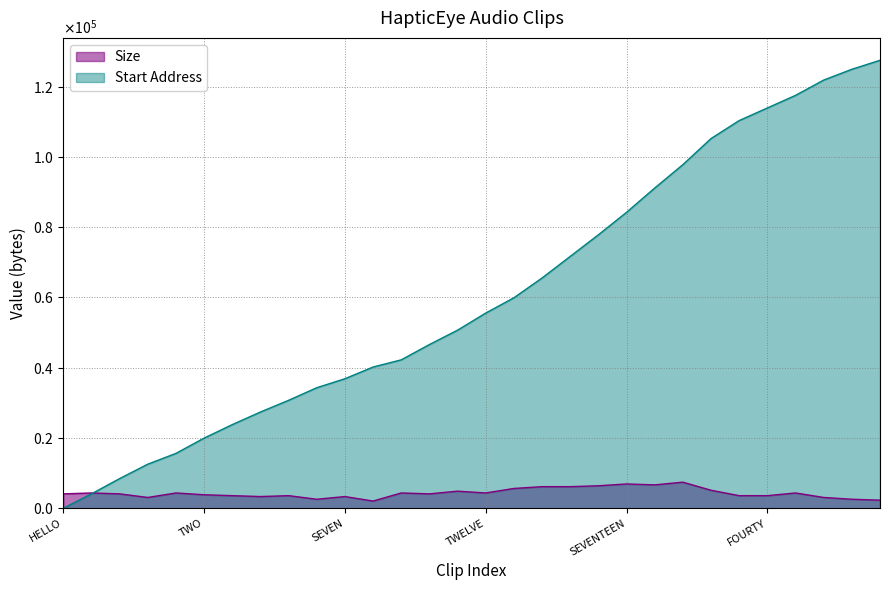

What is the label of the 22nd point from the right?

FIVE